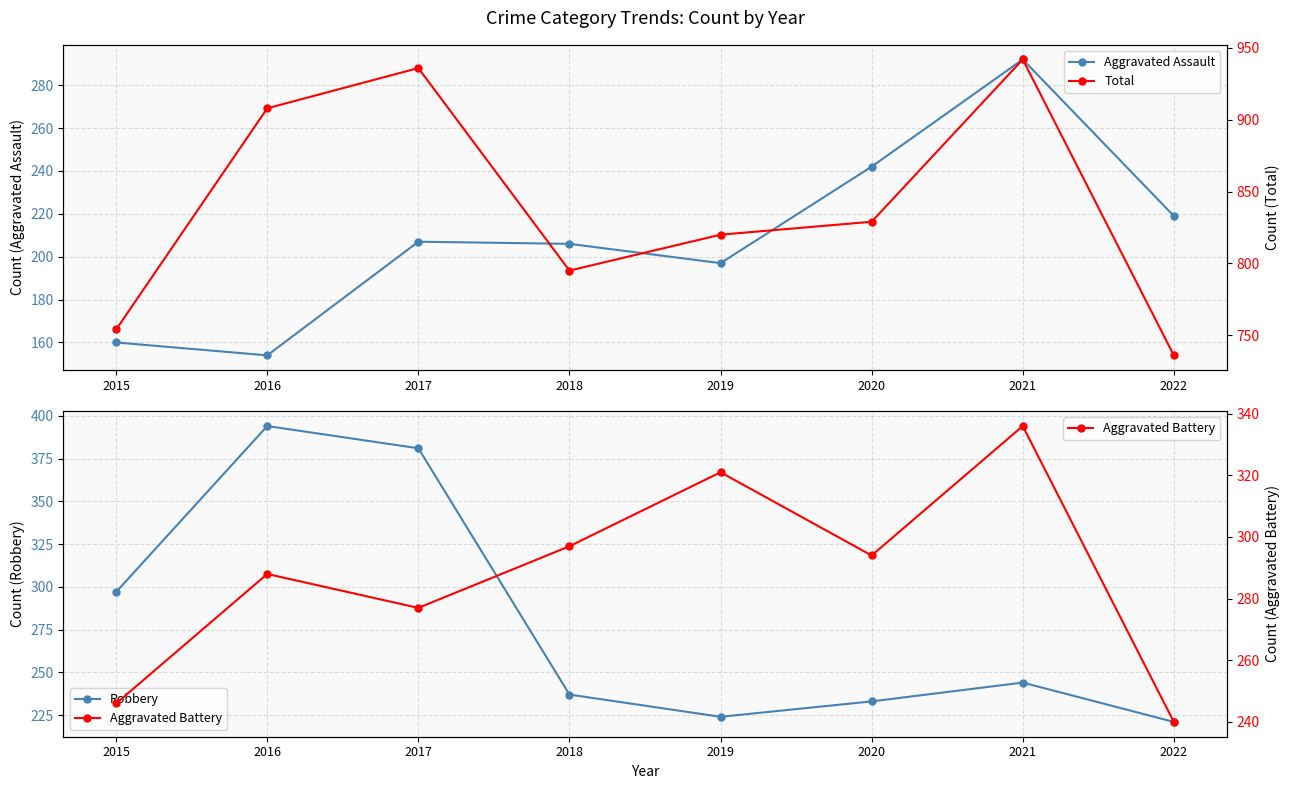

At how many categories does at least one series exceed 317?

8